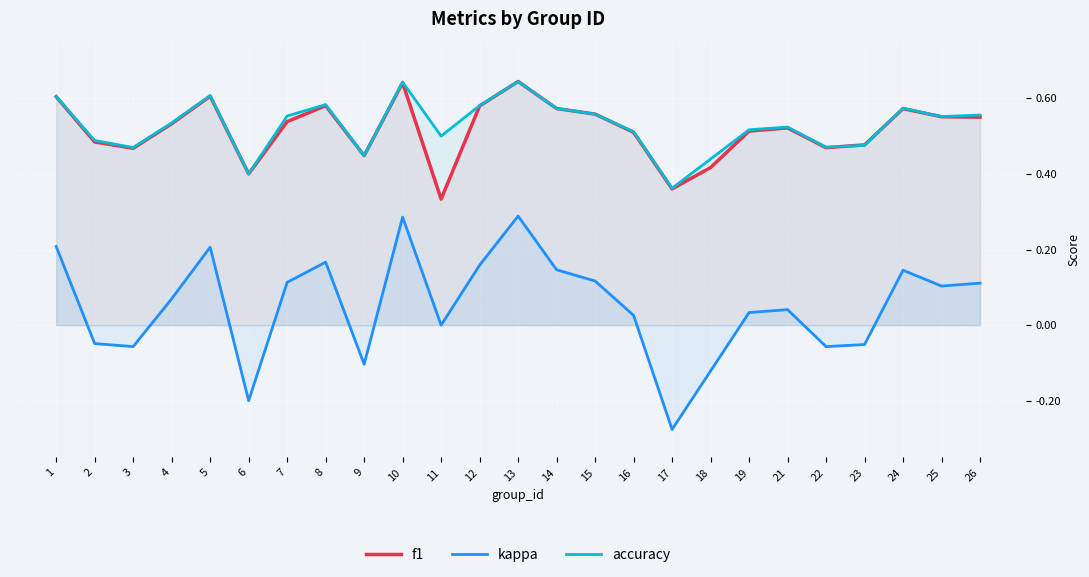

True or false: kappa has more than 2 points higher than both neighbors.

True